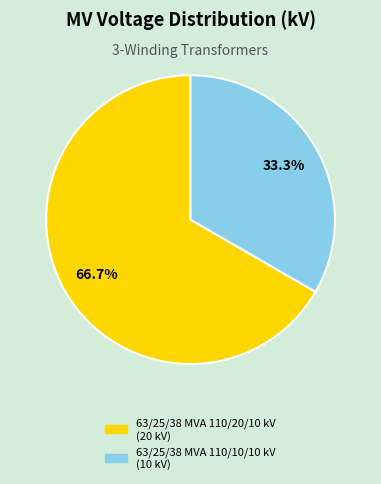

Which slice is the smallest?

63/25/38 MVA 110/10/10 kV